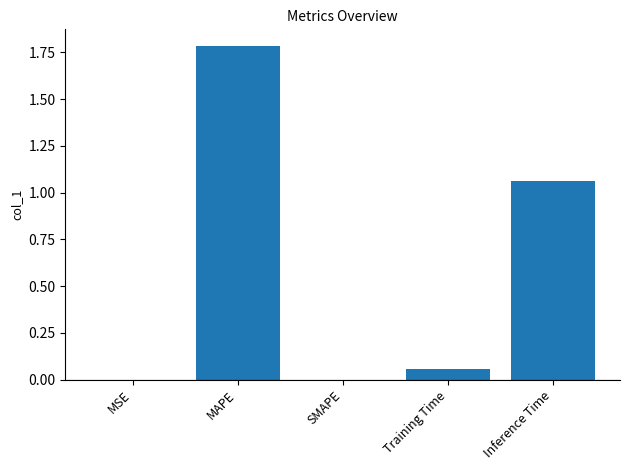

Which category has the highest value across all series?

MAPE